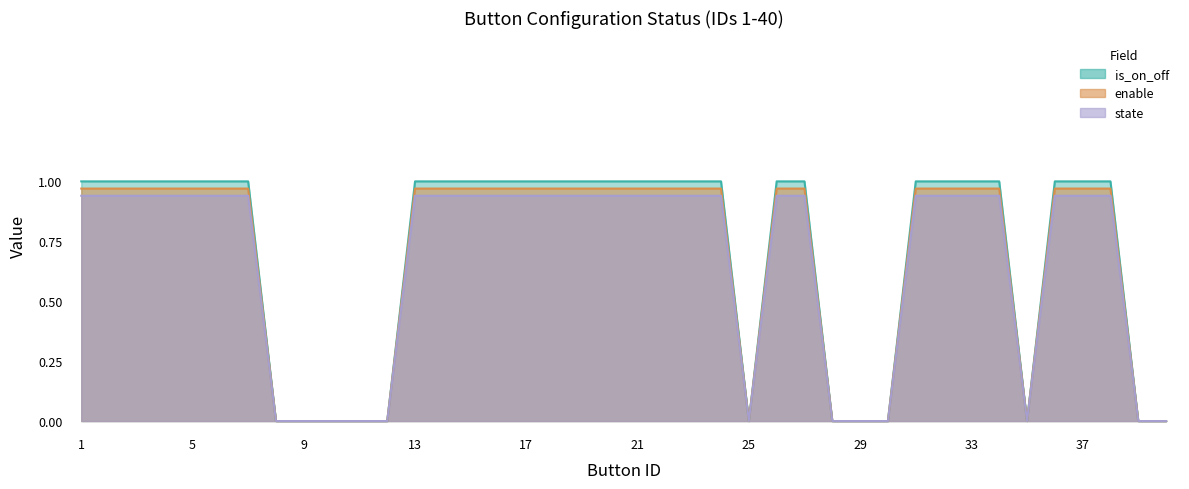

True or false: enable has a value of 1.0 at 27.

True